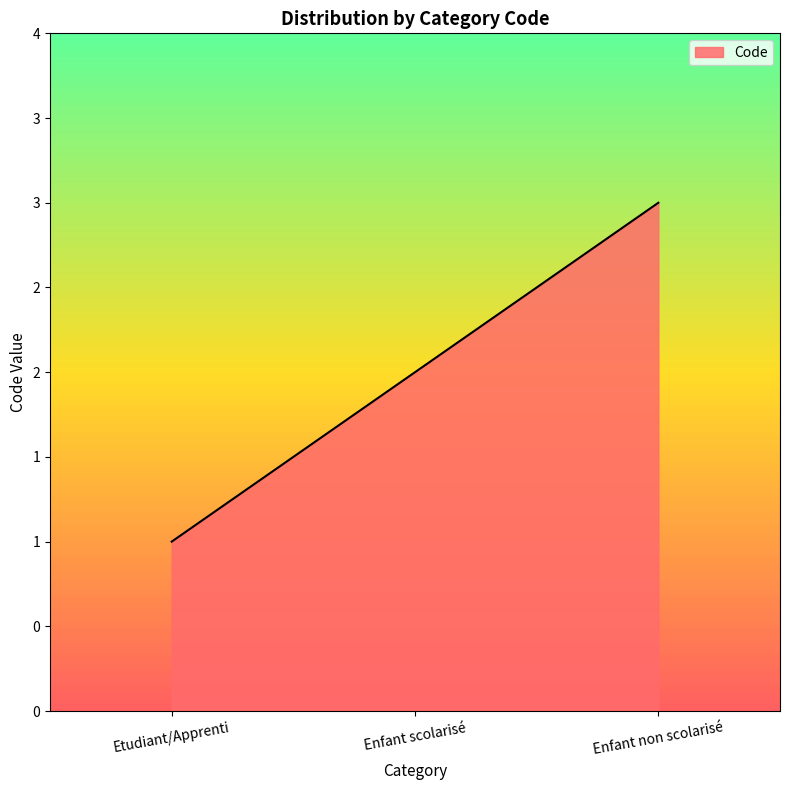

Rank the categories by value from lowest to highest.

Etudiant/Apprenti, Enfant scolarisé, Enfant non scolarisé